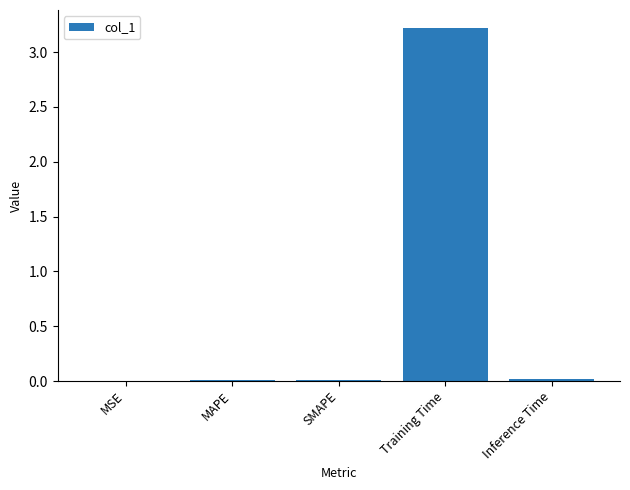

What is the maximum value shown in the chart?

3.2